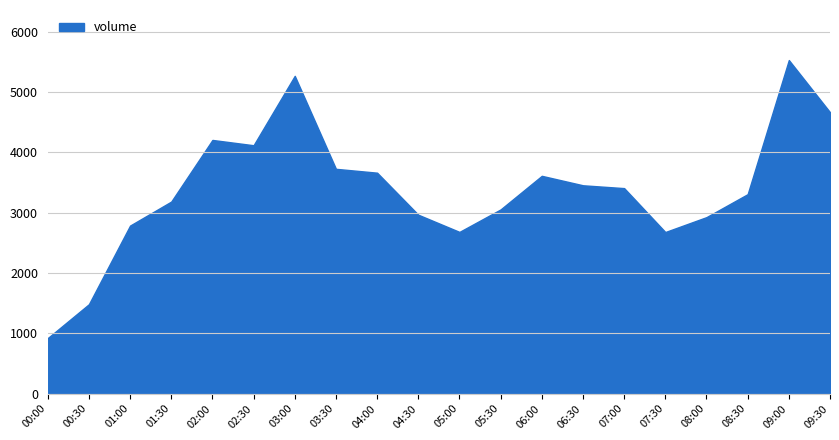

The chart shows a value of 2392 at 00:30. True or false?

False